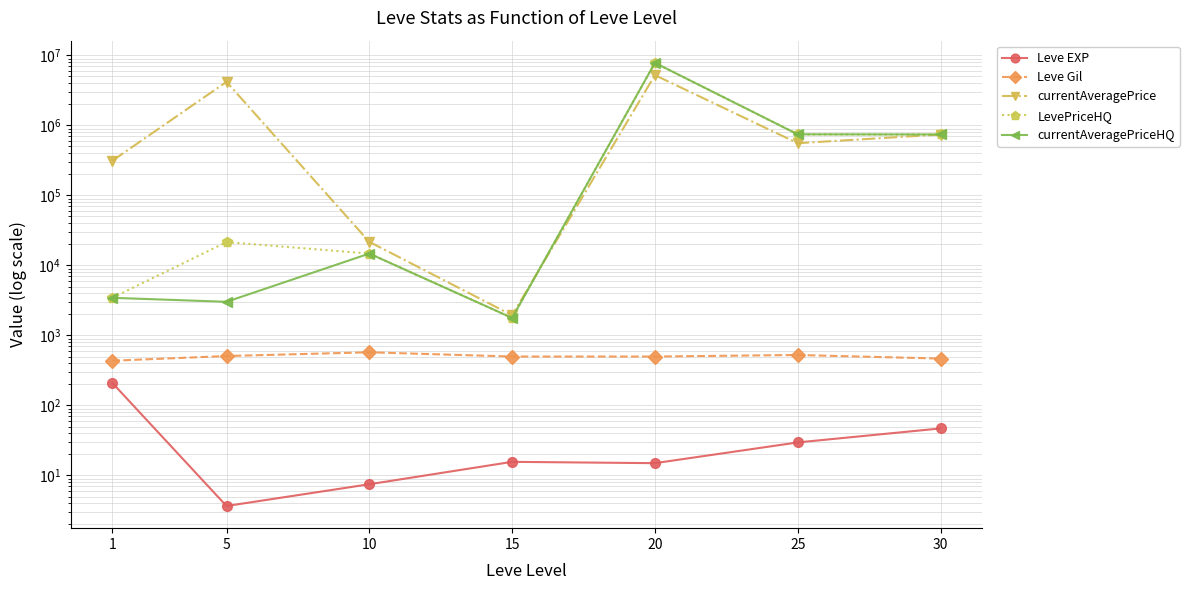

At which label does Leve Gil reach its peak?

10